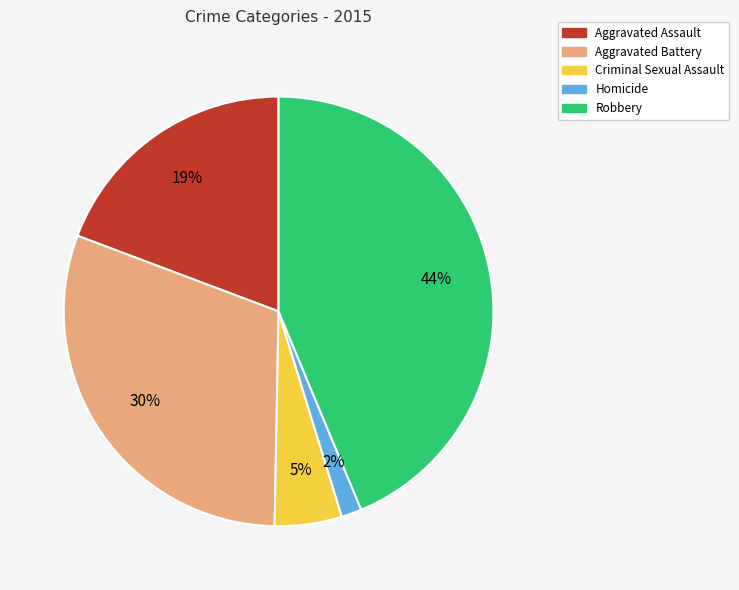

Which slice is the smallest?

Homicide